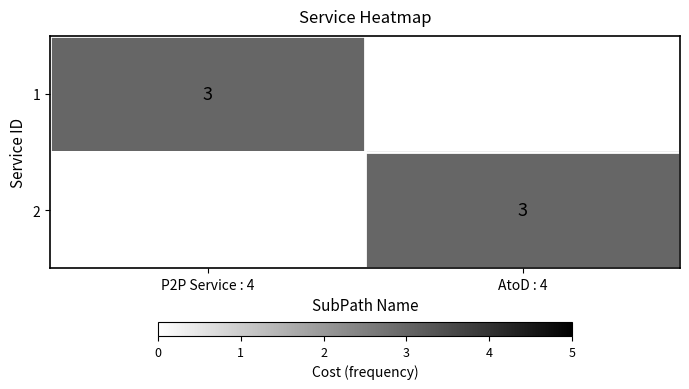

True or false: 1 has a value of 3 at P2P Service : 4.

True